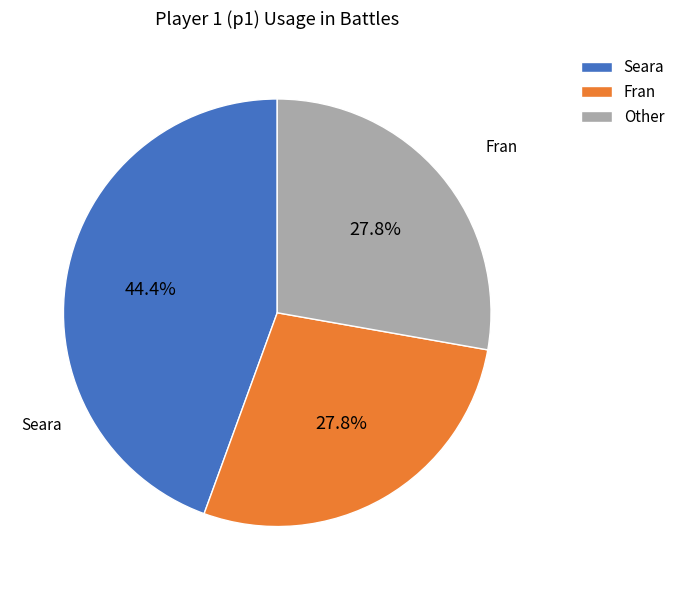

Is the sum of Other and Fran greater than half?

Yes